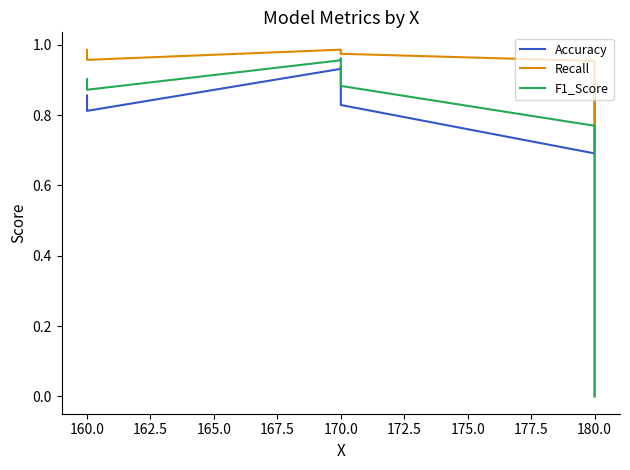

What is the greatest value displayed?

1.0